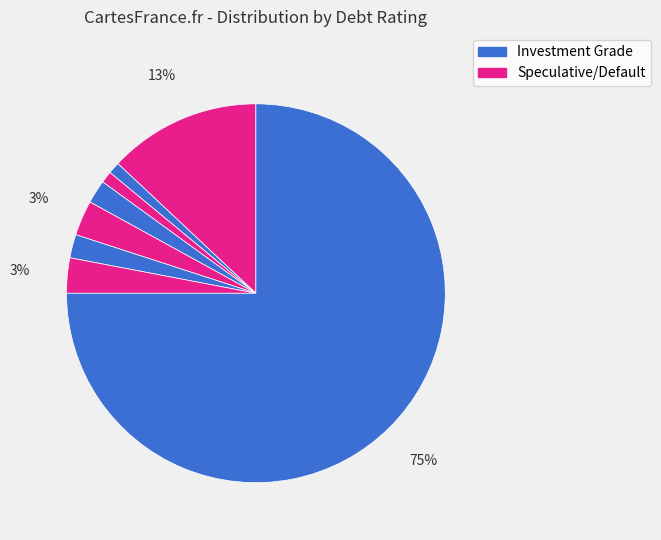

How many segments does this pie chart have?

8